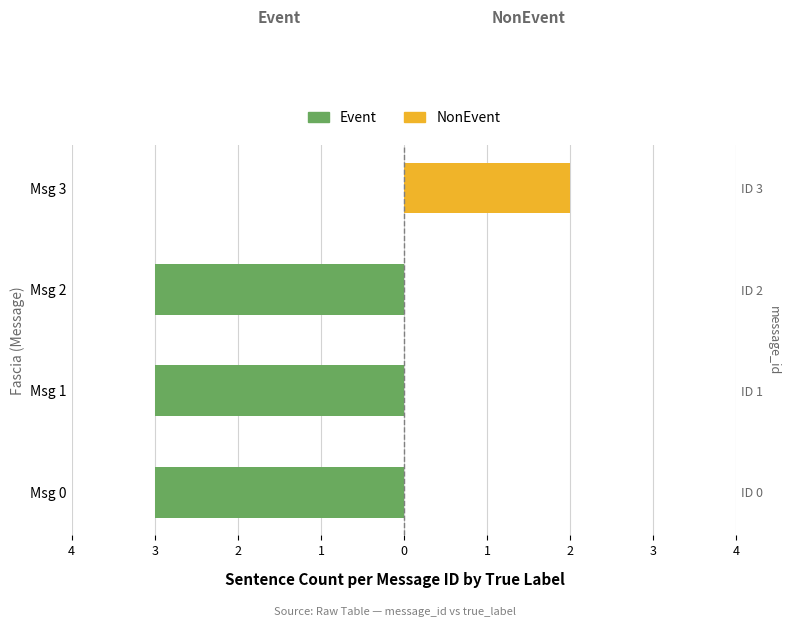

True or false: Event has a value of -3 at Msg 2.

True